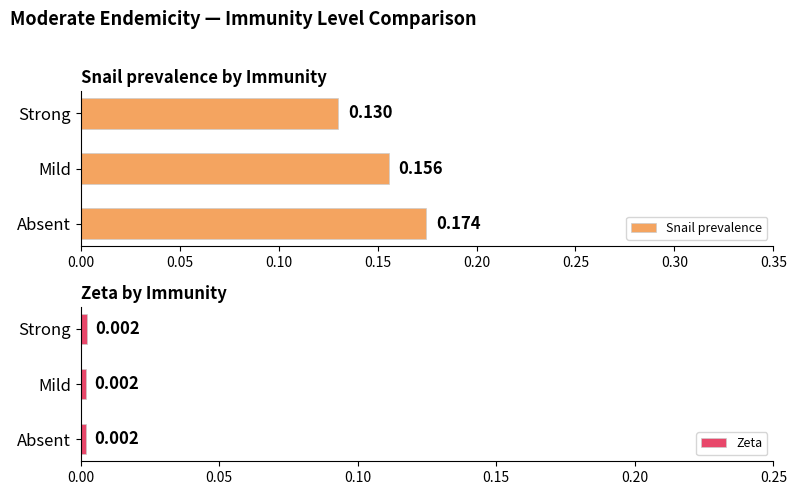

Where is Snail prevalence nearest to the value 0?

Strong